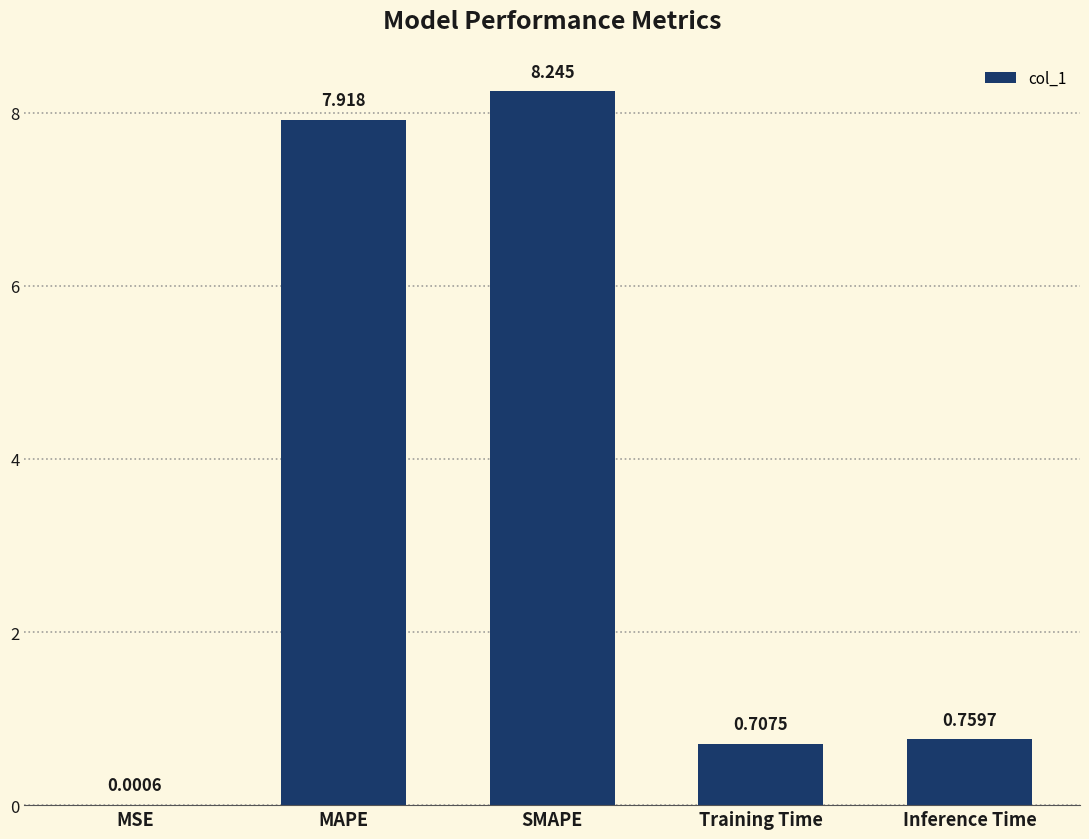

Which category has the highest value across all series?

SMAPE